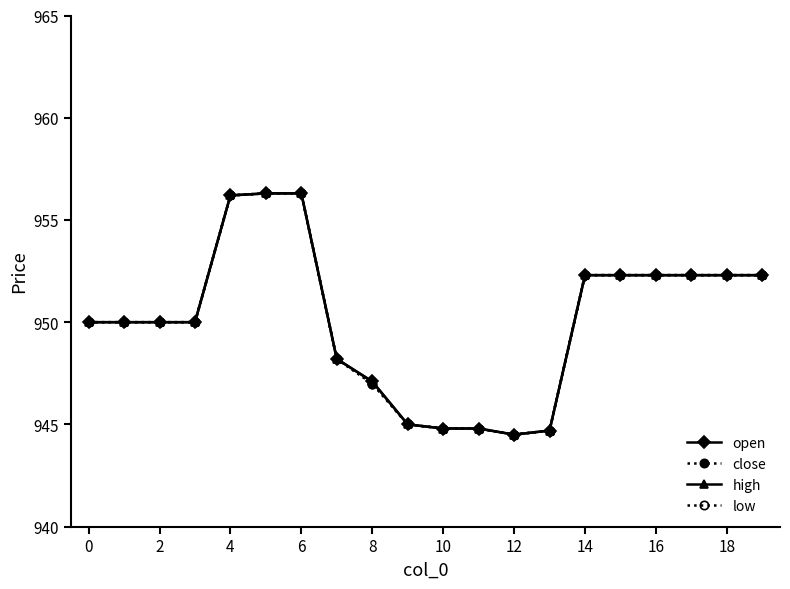

Reading left to right, extract all data points from this chart.

open: 950.0	950.0	950.0	950.0	956.2	956.3	956.3	948.2	947.1	945.0	944.8	944.8	944.5	944.7	952.3	952.3	952.3	952.3	952.3	952.3
close: 950.0	950.0	950.0	950.0	956.2	956.3	956.3	948.2	947.0	945.0	944.8	944.8	944.5	944.7	952.3	952.3	952.3	952.3	952.3	952.3
high: 950.0	950.0	950.0	950.0	956.2	956.3	956.3	948.2	947.1	945.0	944.8	944.8	944.5	944.7	952.3	952.3	952.3	952.3	952.3	952.3
low: 950.0	950.0	950.0	950.0	956.2	956.3	956.3	948.2	947.0	945.0	944.8	944.8	944.5	944.7	952.3	952.3	952.3	952.3	952.3	952.3